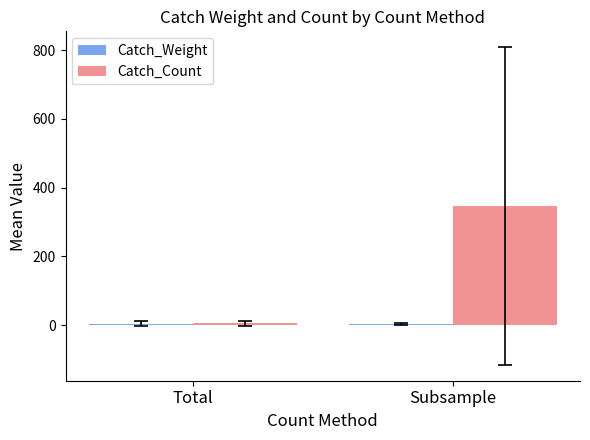

At how many categories does at least one series exceed 78?

1